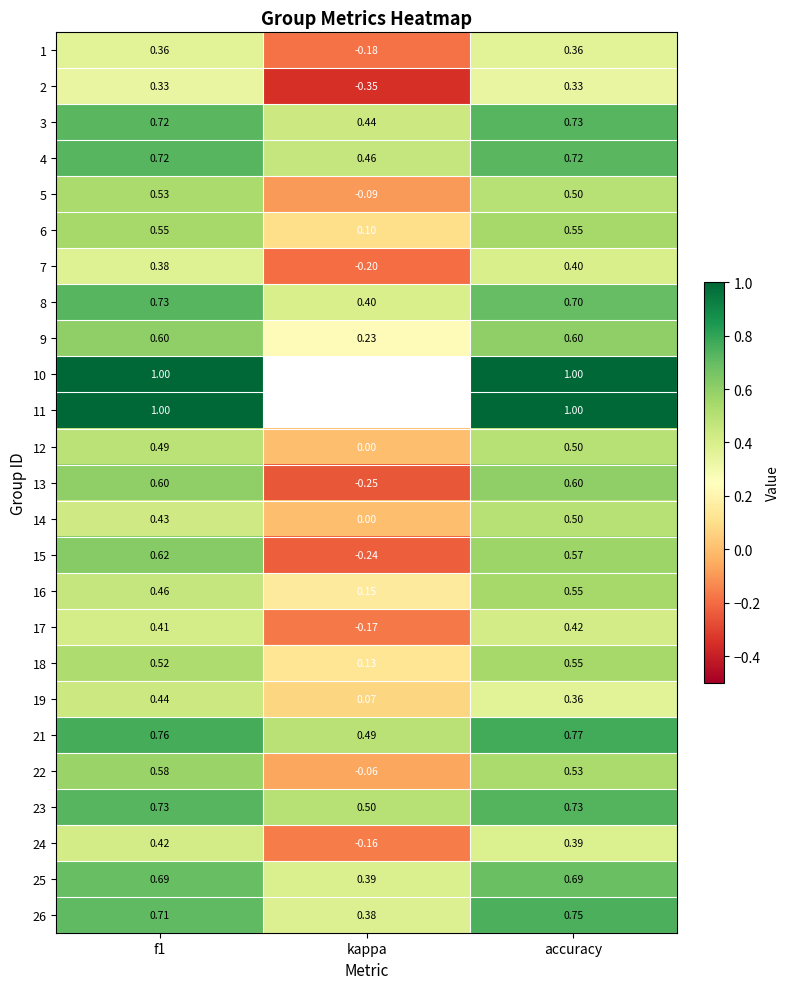

How many categories are shown in the chart?

3